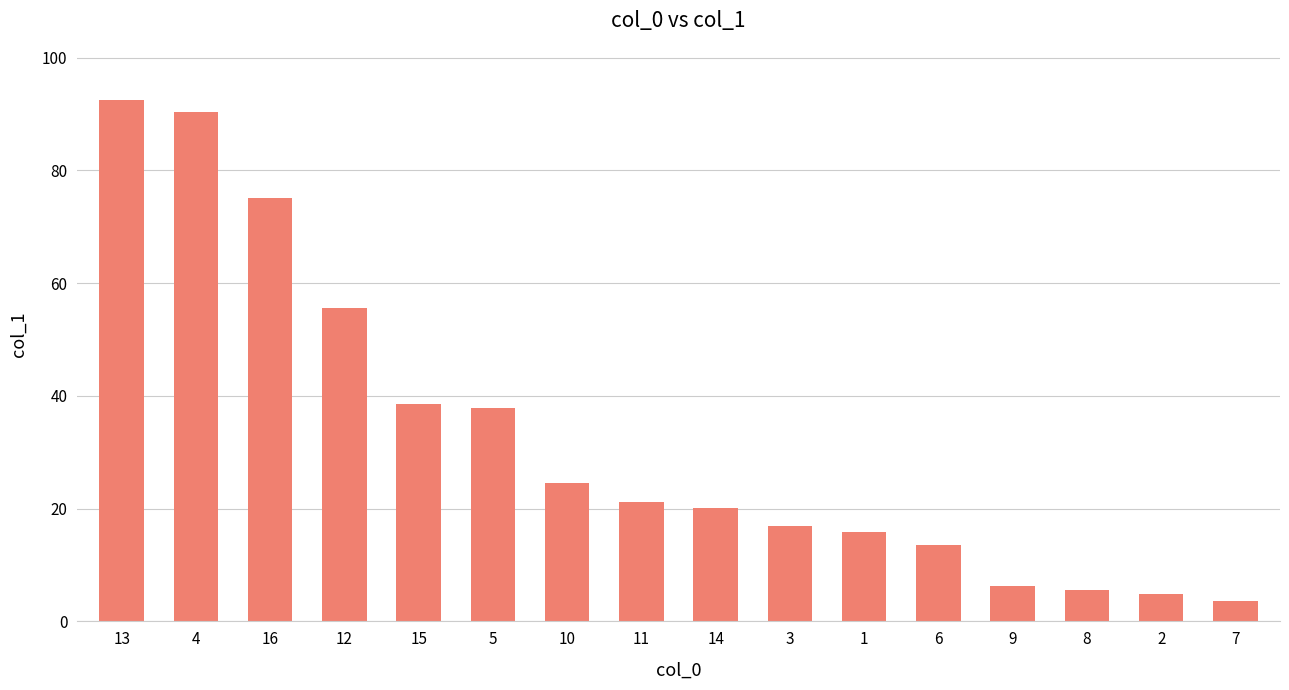

Reading right to left, transcribe all the data shown in this chart.

7=3.7	2=4.8	8=5.6	9=6.2	6=13.5	1=15.8	3=16.9	14=20.1	11=21.2	10=24.5	5=37.8	15=38.6	12=55.6	16=75.1	4=90.4	13=92.5